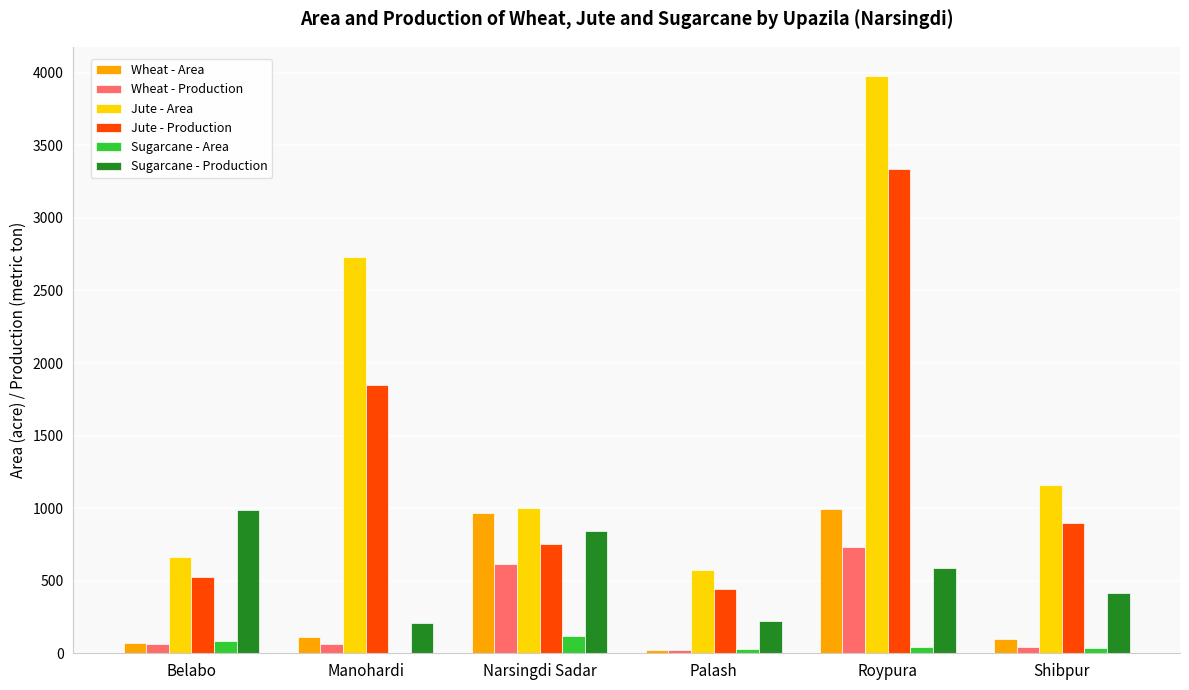

Are the bars horizontal?

No